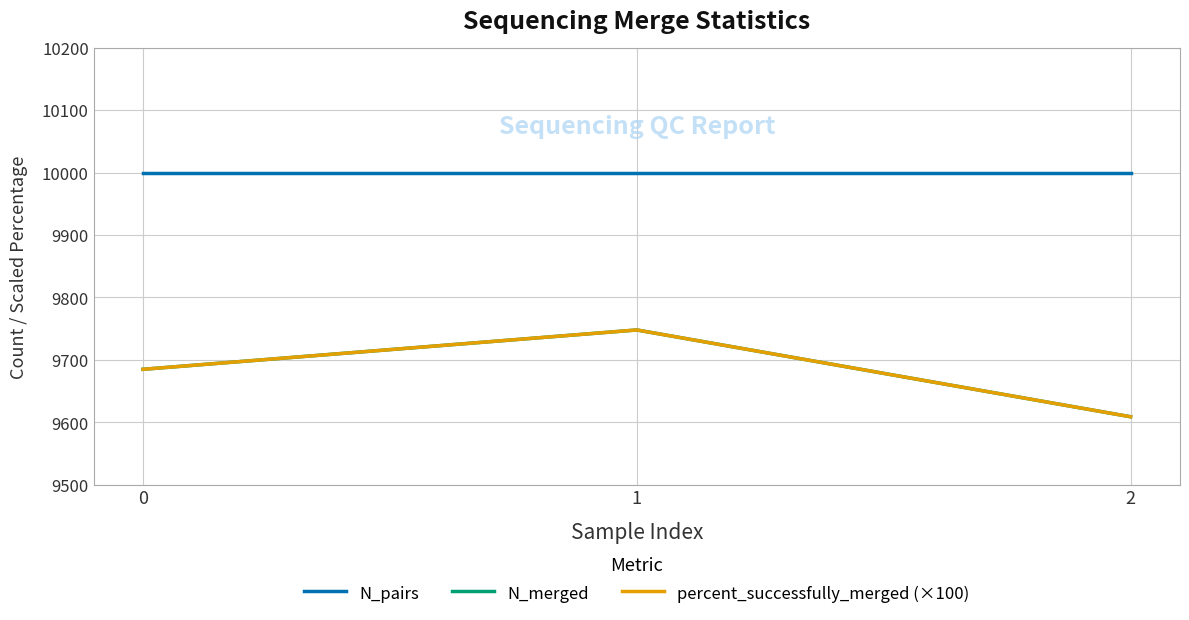

Does the chart have visible grid lines?

Yes